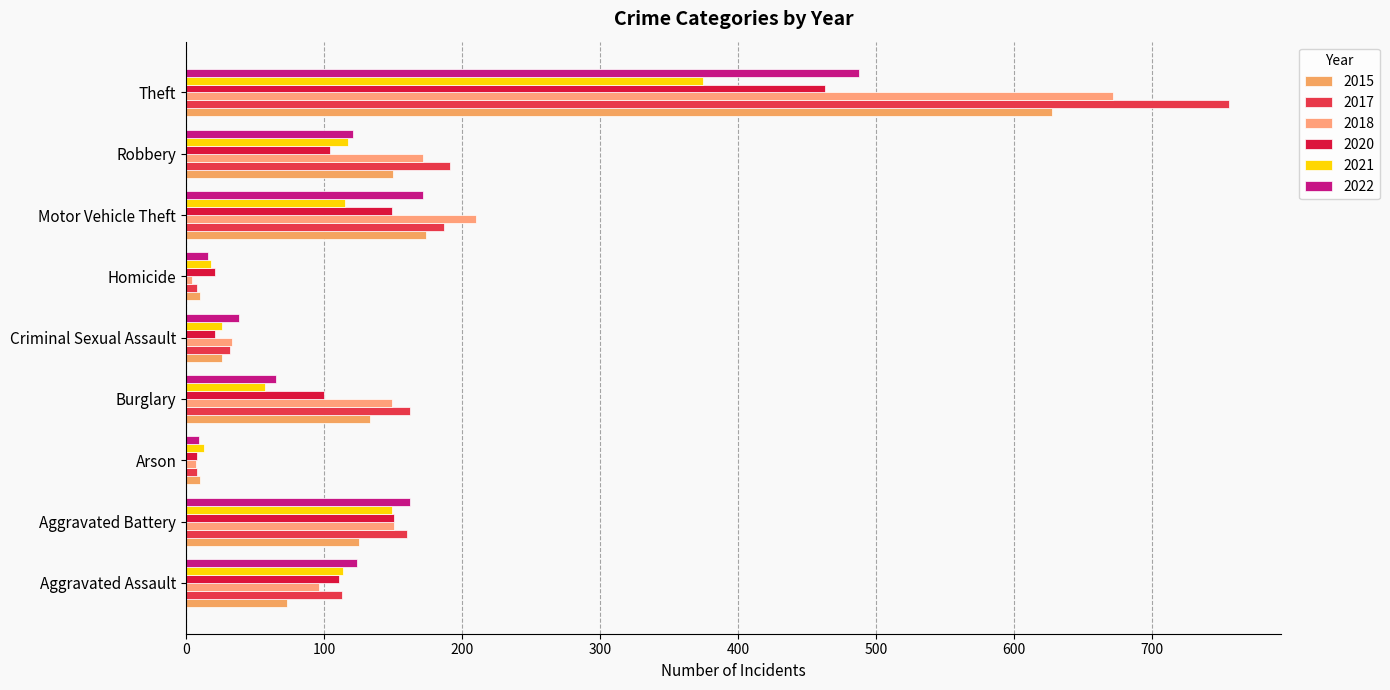

Is the value of 2018 at Aggravated Assault greater than the value of 2021 at Burglary?

Yes